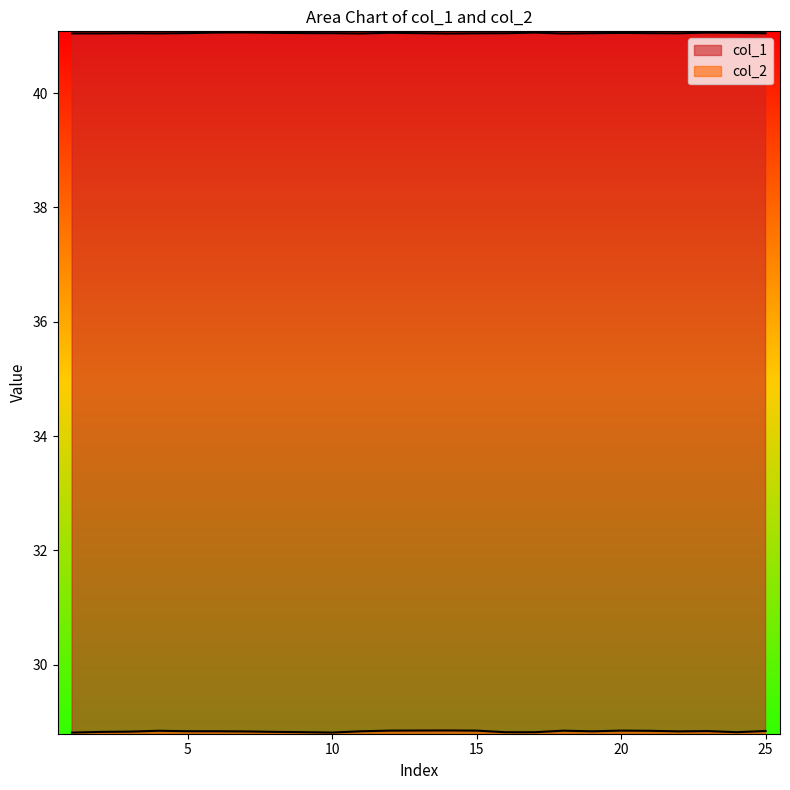

Which series has the widest spread of values?

col_2